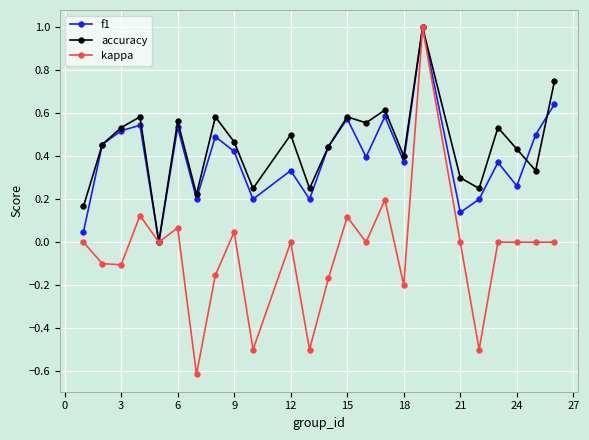

How many accuracy values are between 0 and 1?

24